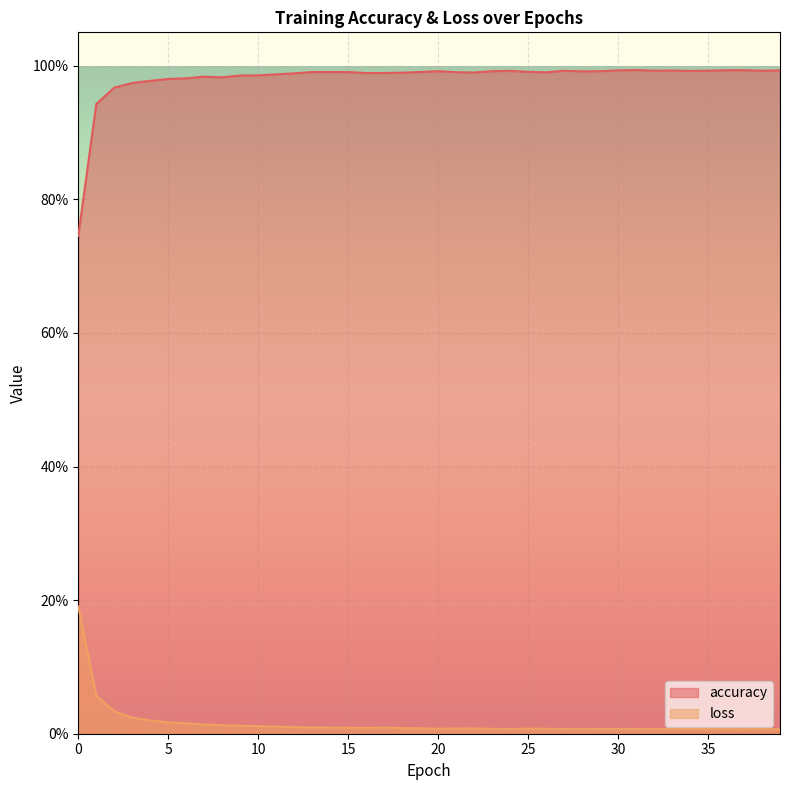

How many distinct data groups are displayed?

2